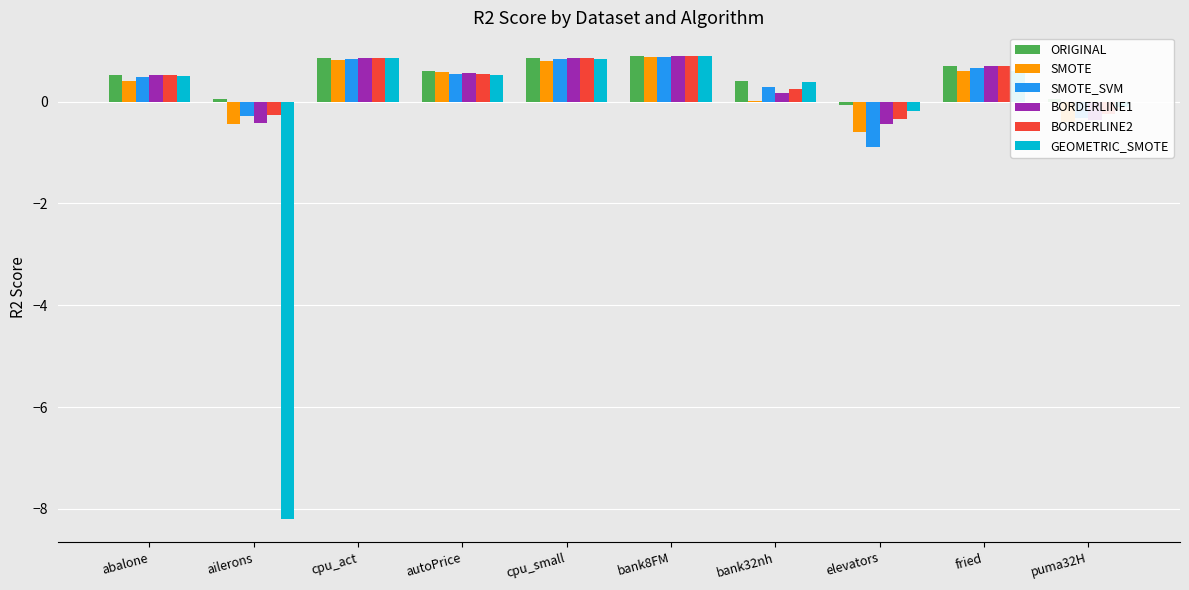

Read the SMOTE value at cpu_act.

0.8